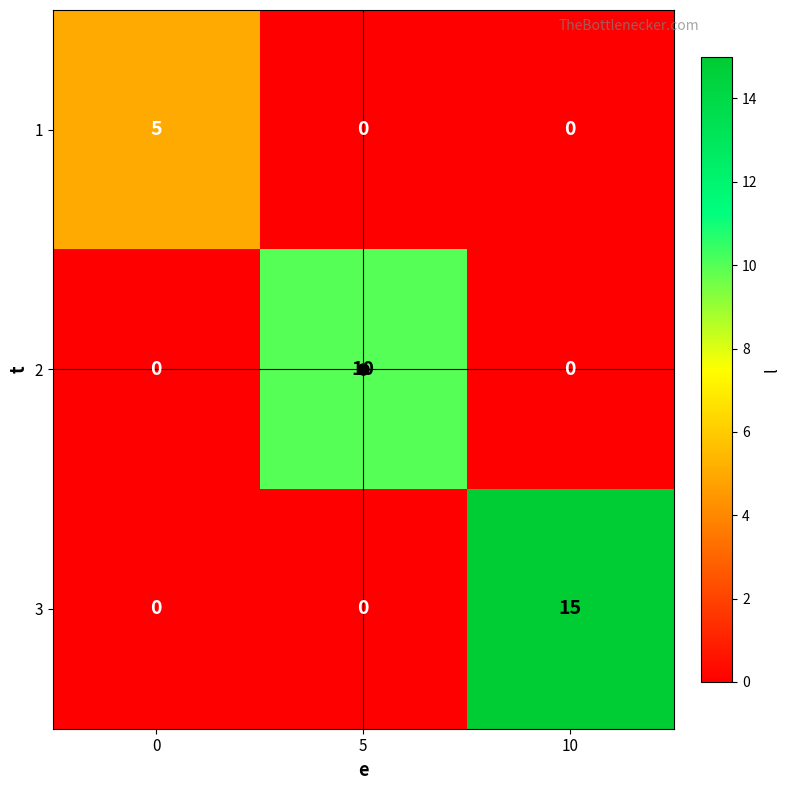

How many values in 3 are above zero?

1